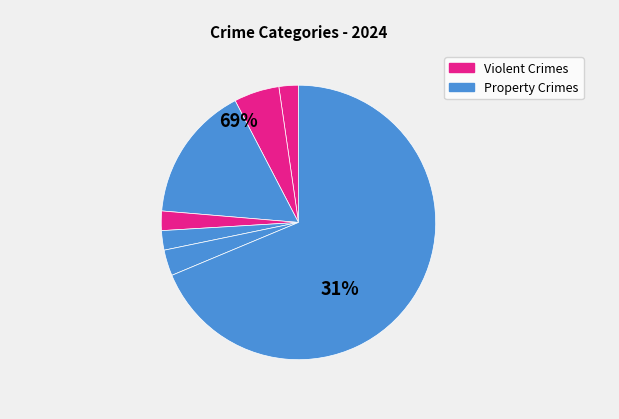

Count the number of slices in the pie.

7